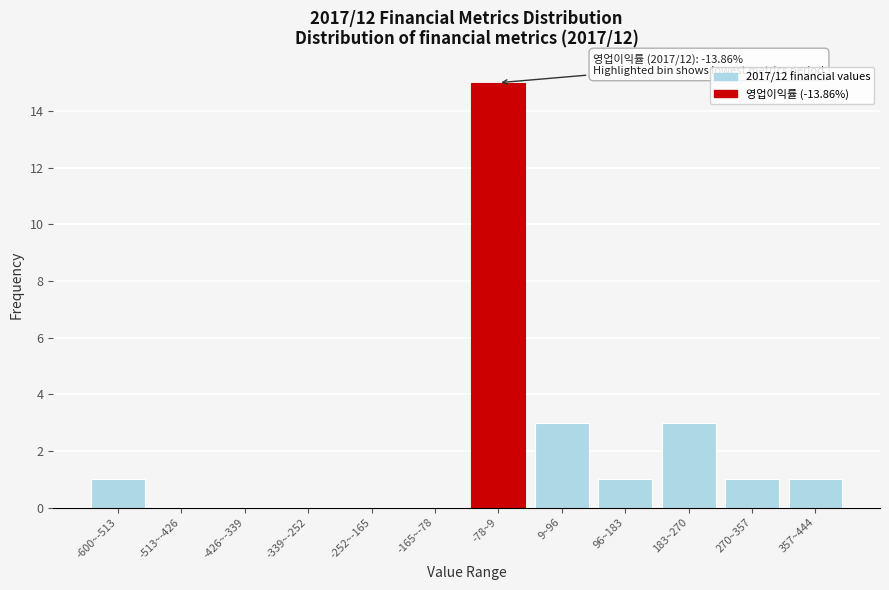

Reading left to right, transcribe all the data shown in this chart.

-600~-513=1	-513~-426=0	-426~-339=0	-339~-252=0	-252~-165=0	-165~-78=0	-78~9=15	9~96=3	96~183=1	183~270=3	270~357=1	357~444=1